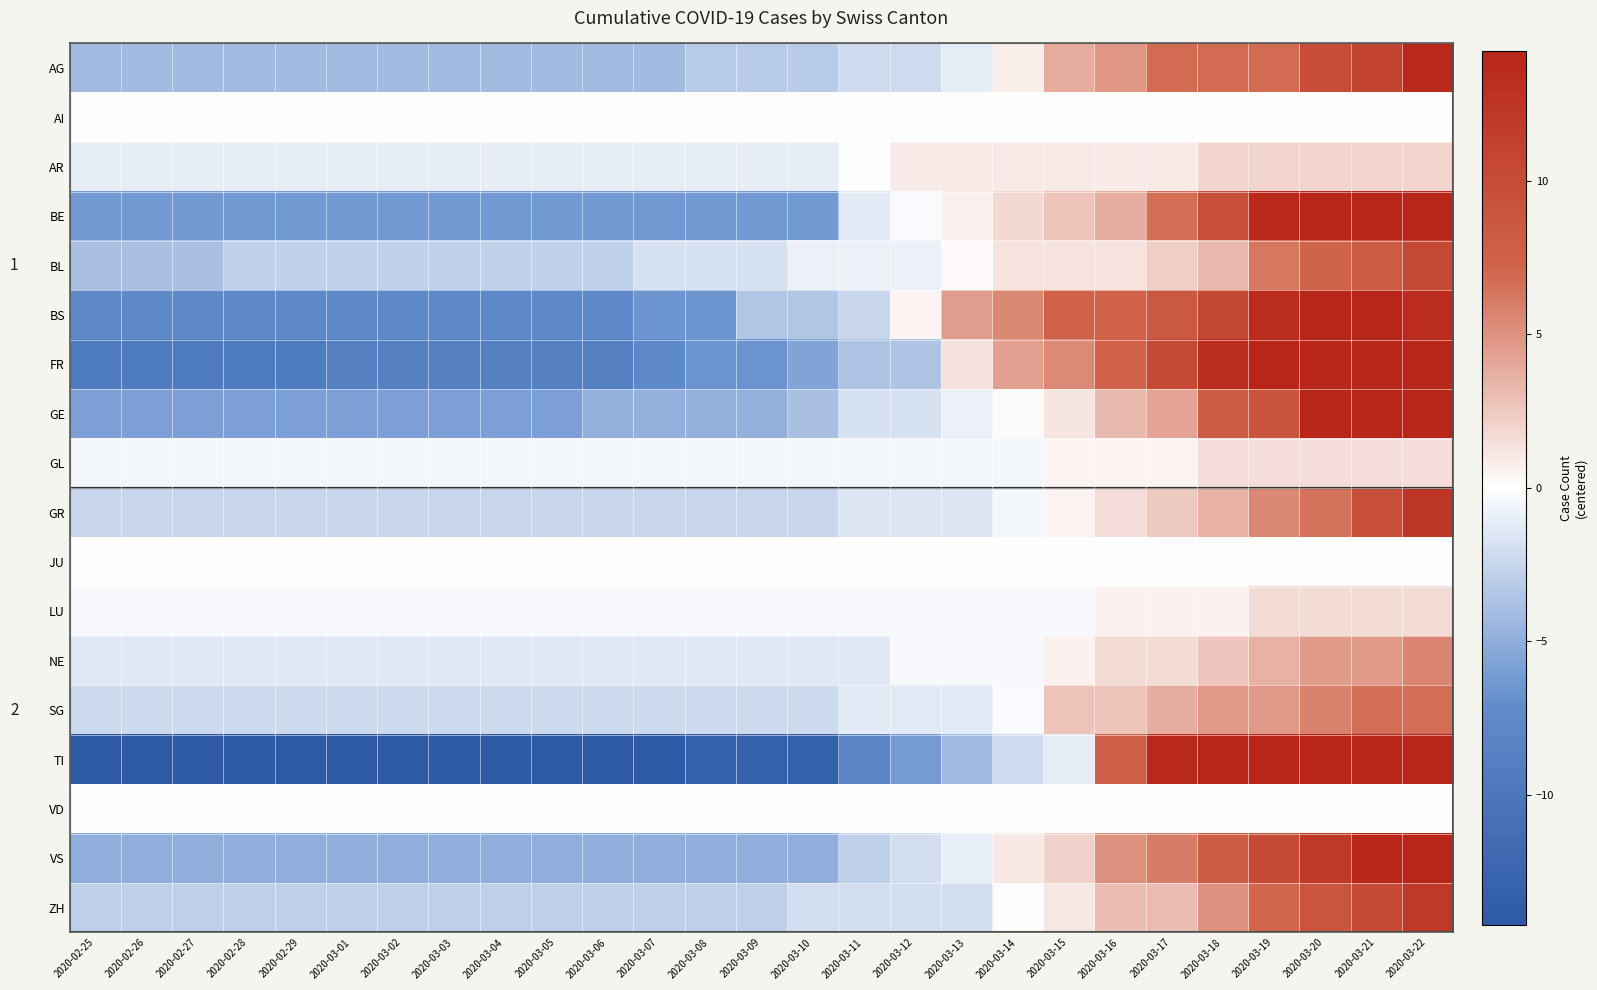

What is the difference between the maximum and minimum values in the TI series?

75.0